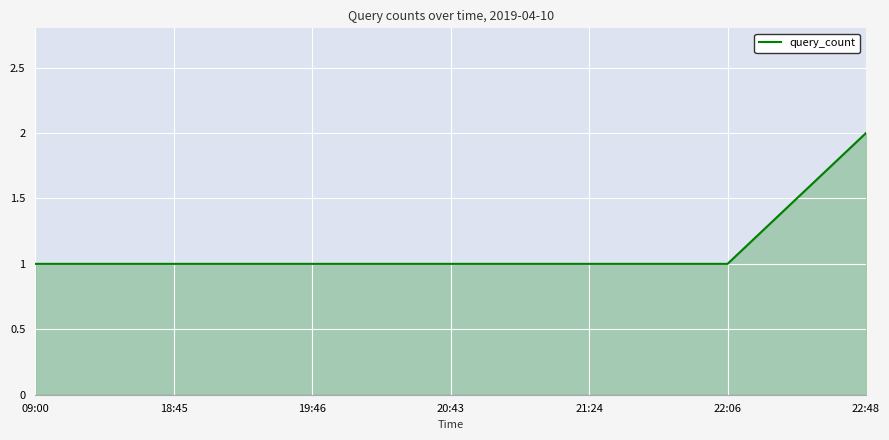

At which category does the chart reach its peak across all series?

22:48